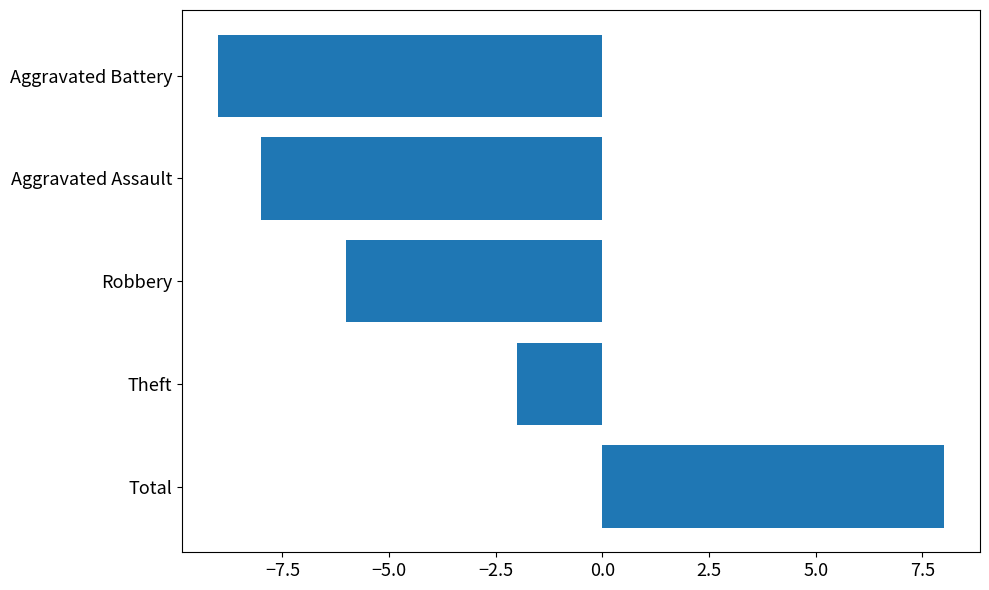

What is the difference between the values at Total and Aggravated Battery?

17